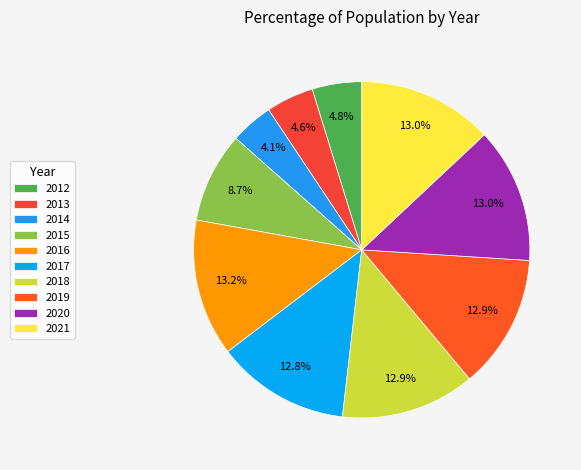

Is it true that 2019 is 13% of the pie?

True